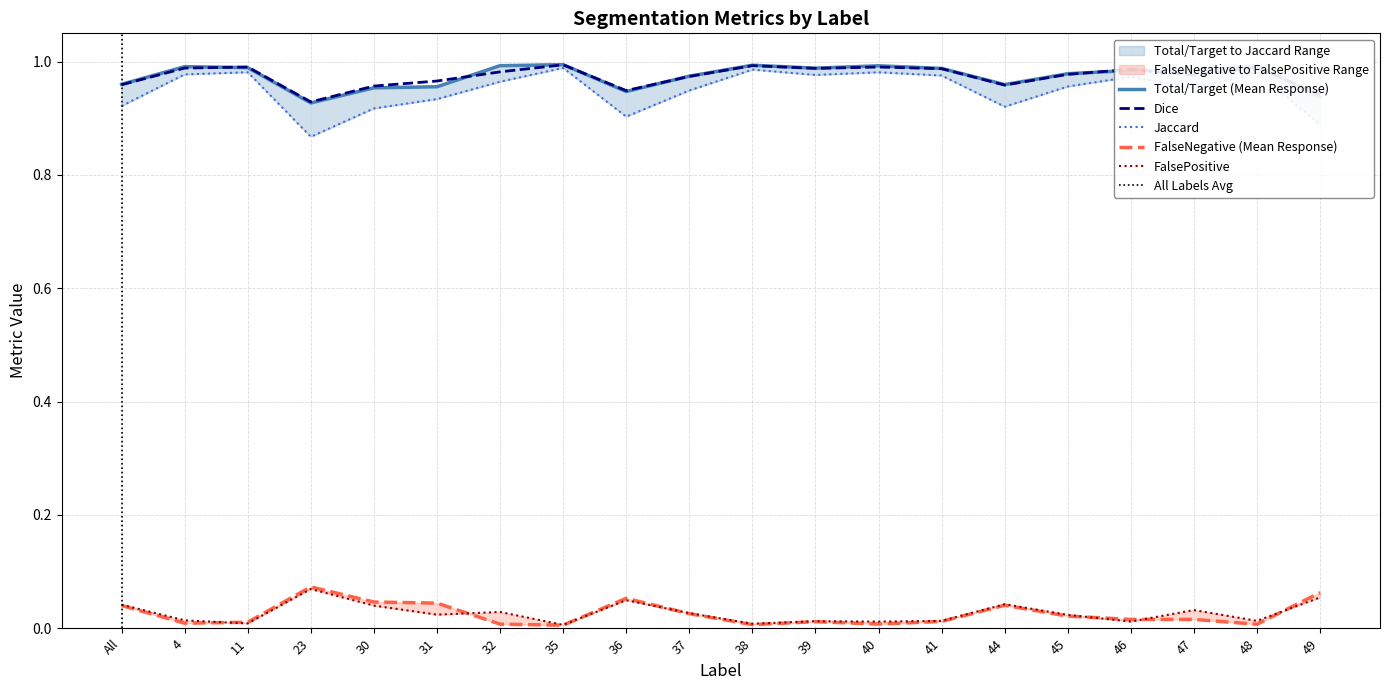

The value of FalsePositive at 49 is 0.1. True or false?

True